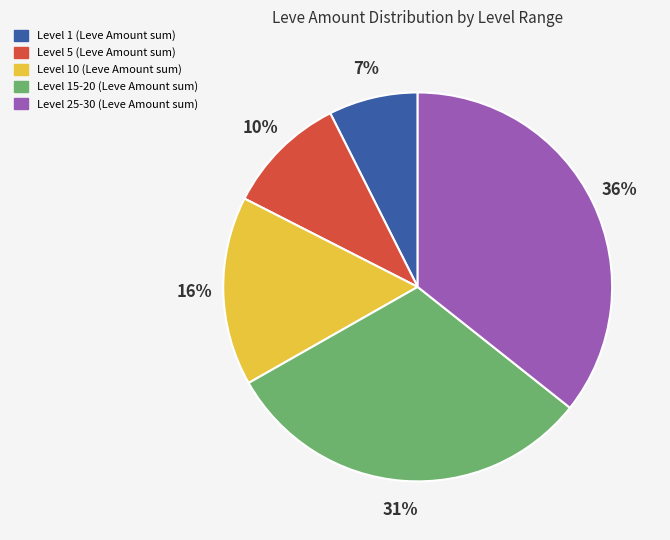

Does any single category account for the majority?

No